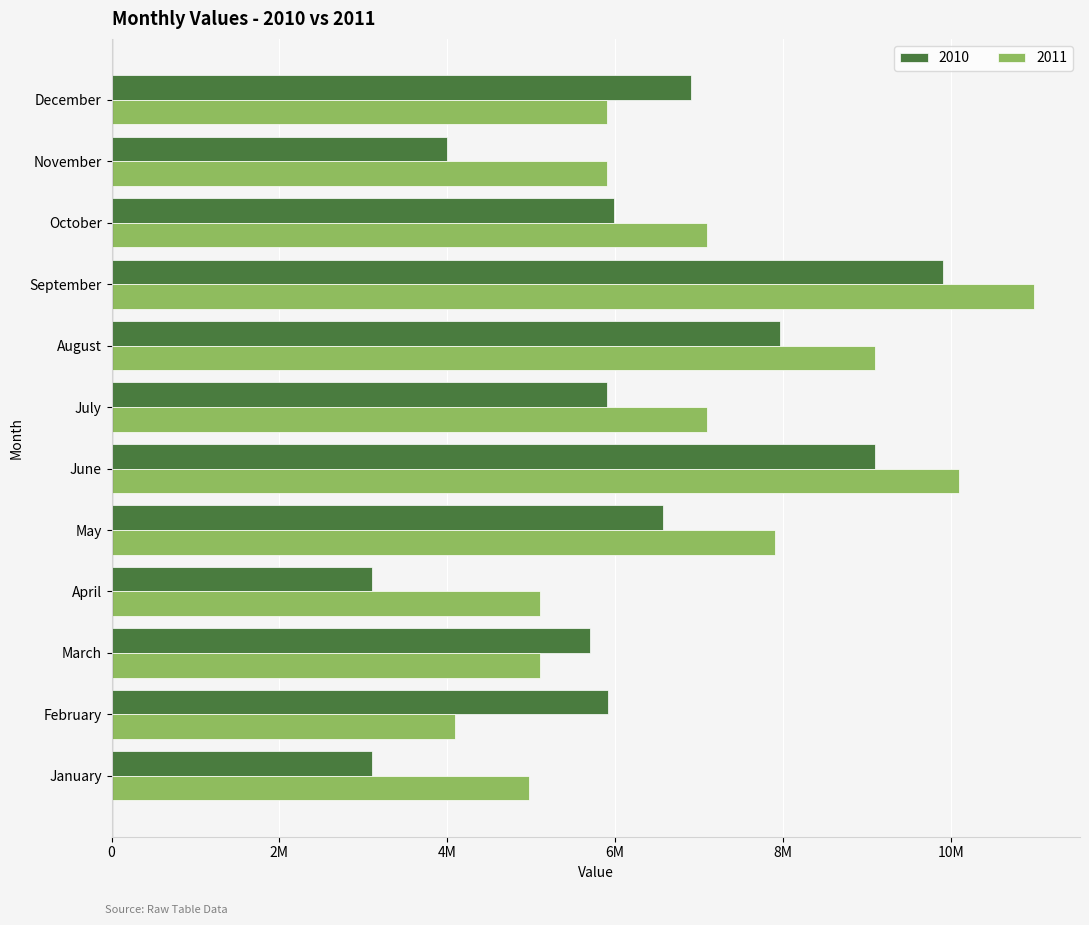

Reading right to left, extract all data points from this chart.

2010: 6897654	4000978	5986573	9909002	7967897	5897679	9098765	6567967	3099764	5698909	5908967	3097869
2011: 5897867	5897865	7098765	10987650	9098674	7098768	10090786	7908789	5098765	5098789	4089867	4978907